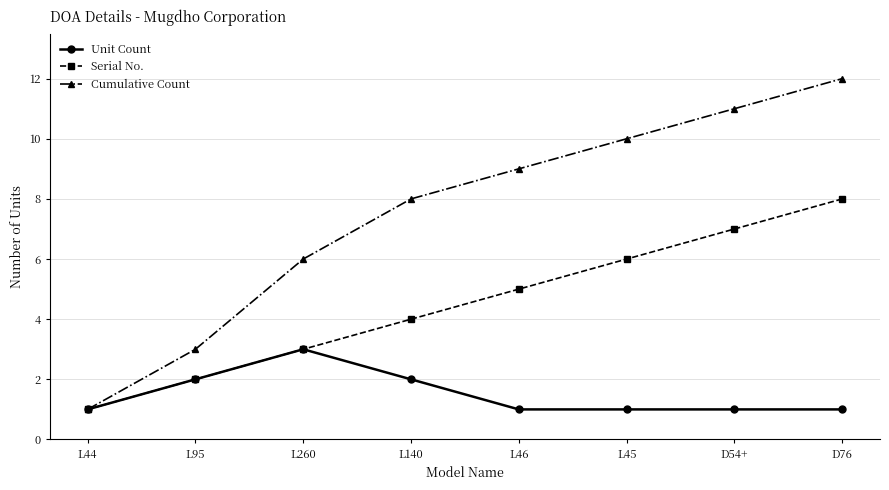

How many lines are shown in the chart?

3